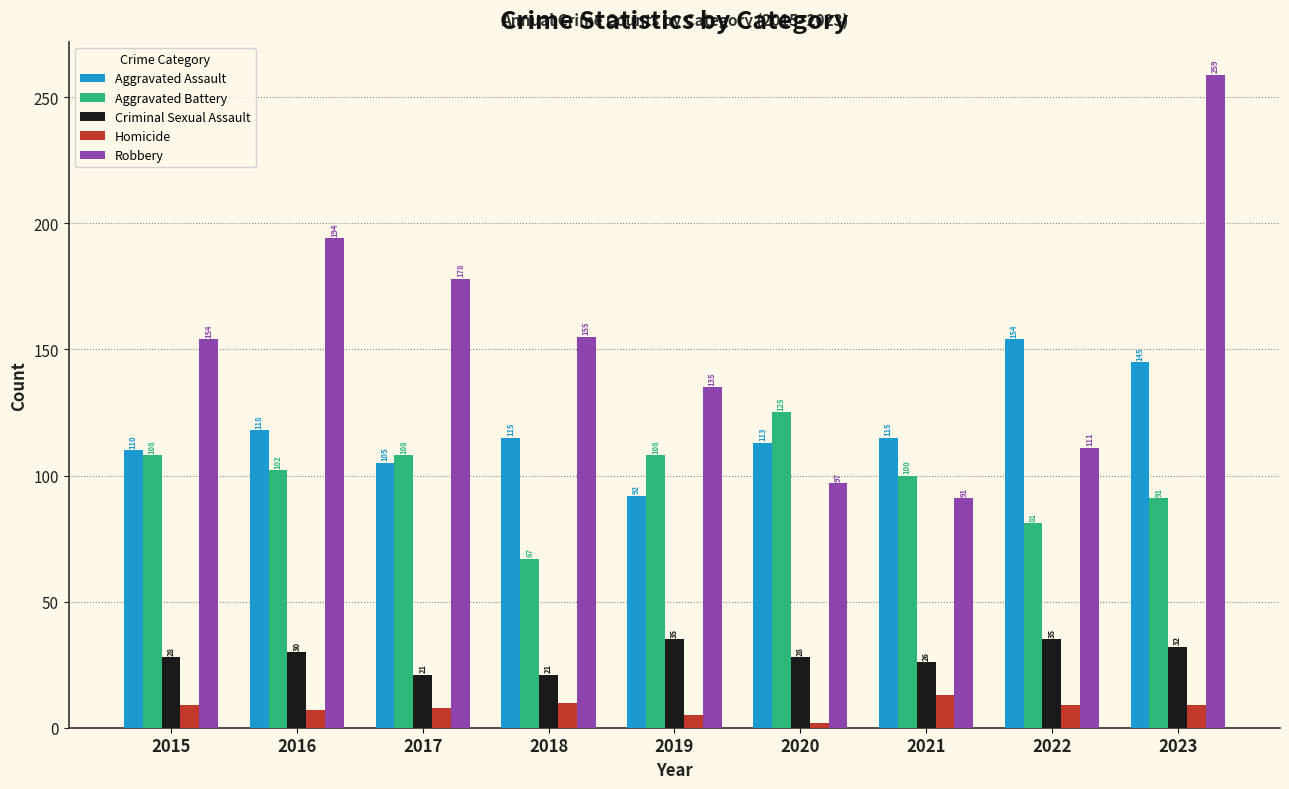

Reading left to right, list all the values displayed in this chart.

Aggravated Assault: 110	118	105	115	92	113	115	154	145
Aggravated Battery: 108	102	108	67	108	125	100	81	91
Criminal Sexual Assault: 28	30	21	21	35	28	26	35	32
Homicide: 9	7	8	10	5	2	13	9	9
Robbery: 154	194	178	155	135	97	91	111	259